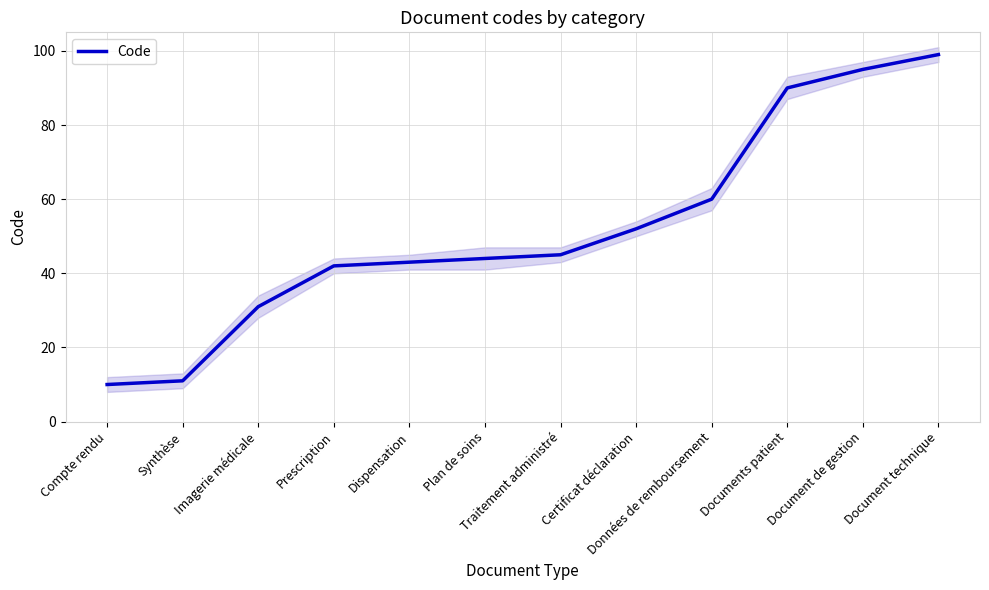

What is the approximate value at Données de remboursement, to the nearest 5?

60